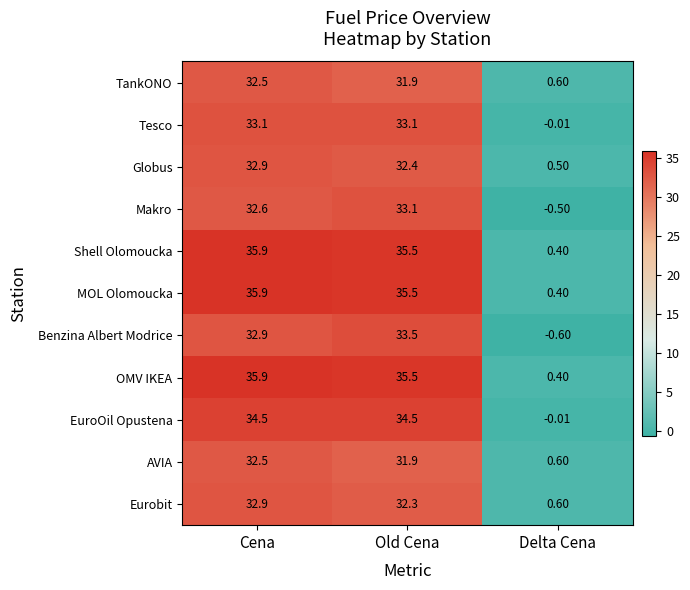

Which label corresponds to the largest value in the chart?

Cena